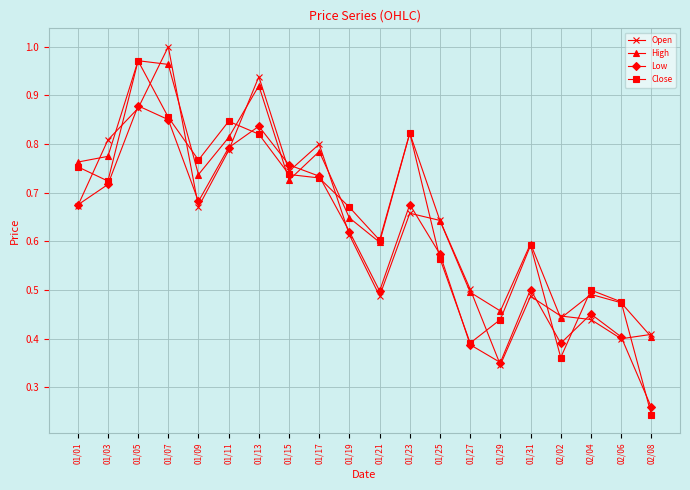

At which label is High closest to 0?

02/08